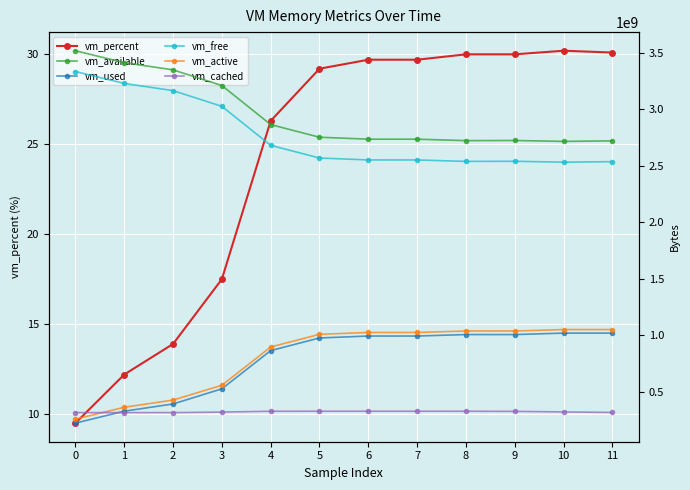

The value of vm_active at 8 is 1036832768.0. True or false?

True